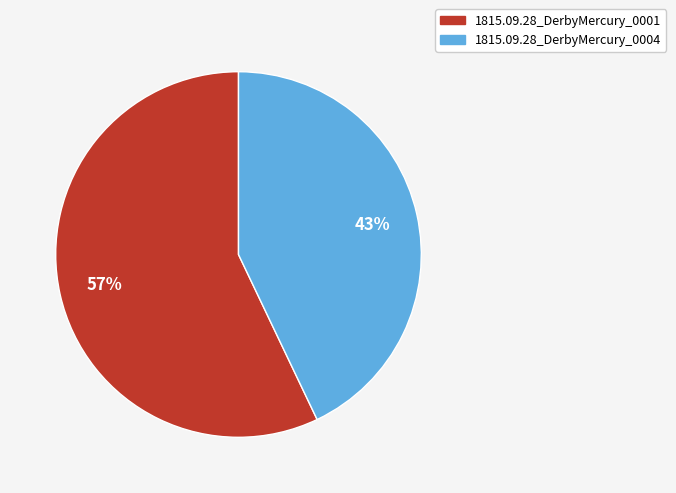

Is there a majority slice in this chart?

Yes